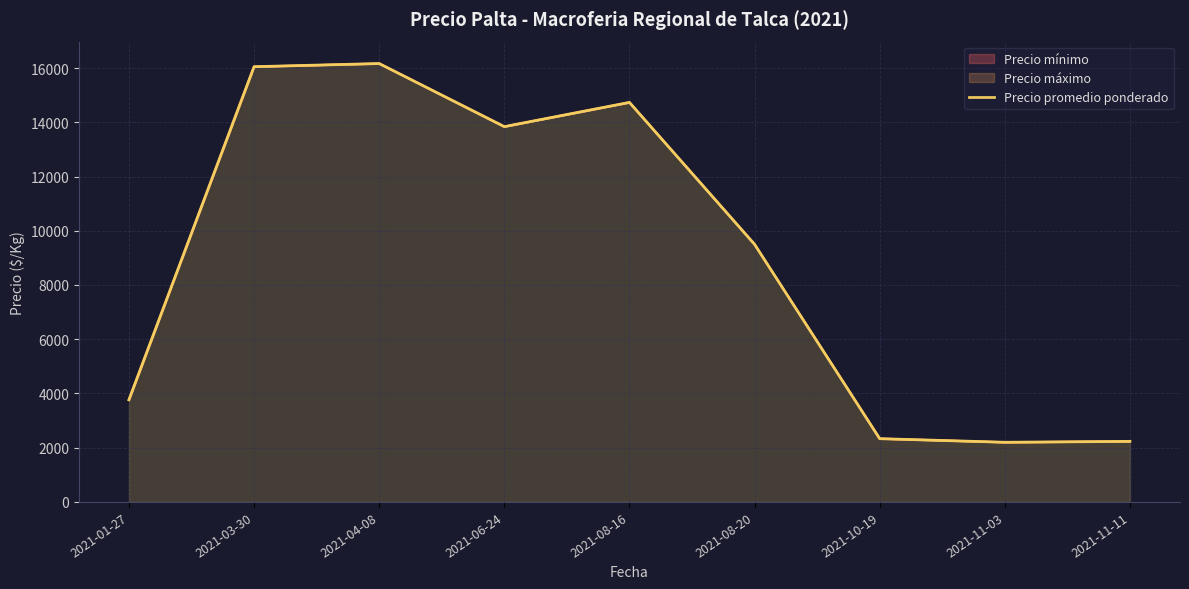

Where is the first local maximum?

2021-04-08